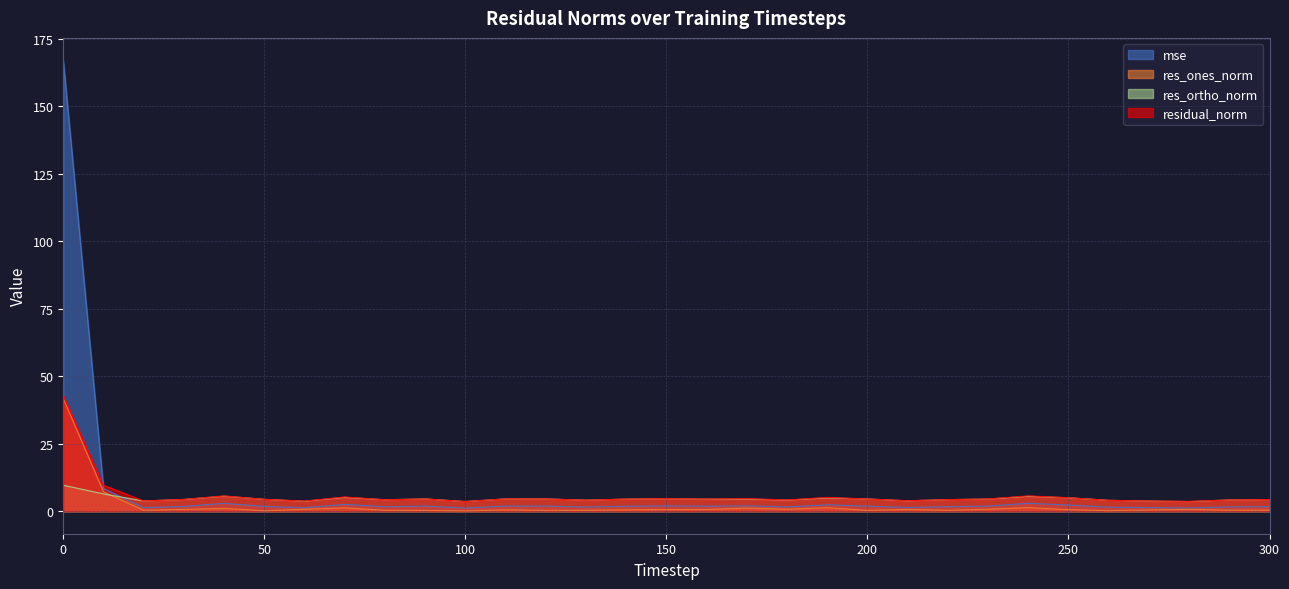

The residual_norm series shows 0.9 at 60. True or false?

False